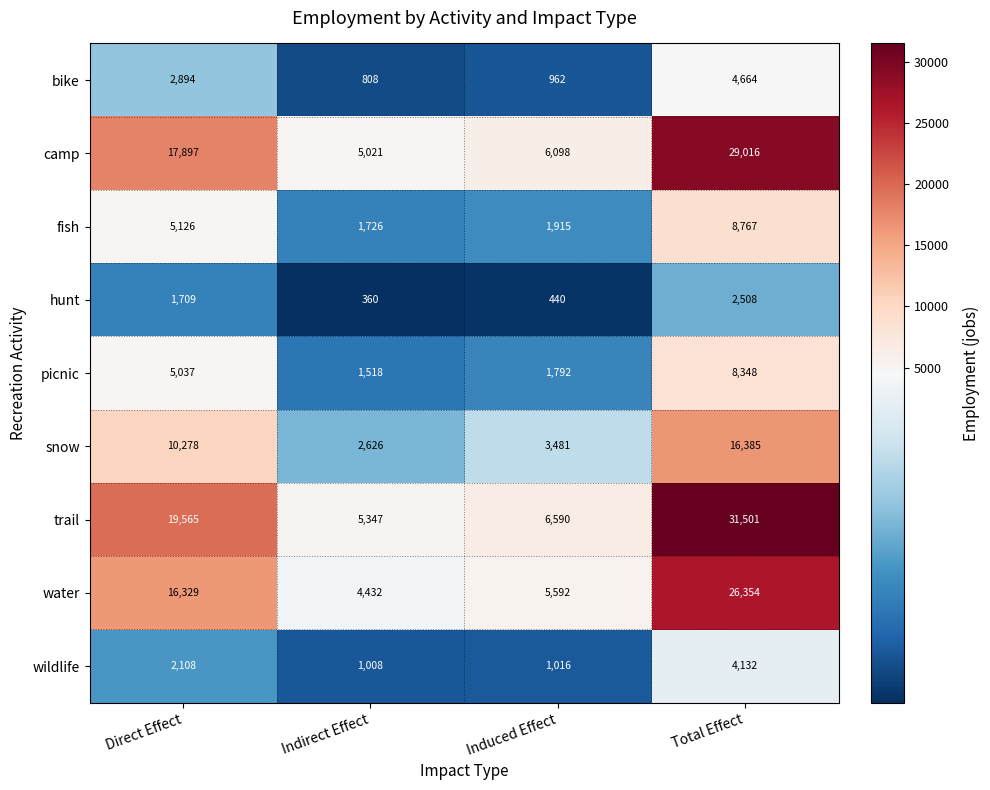

What is the sum of the picnic values at Induced Effect and Total Effect?

10140